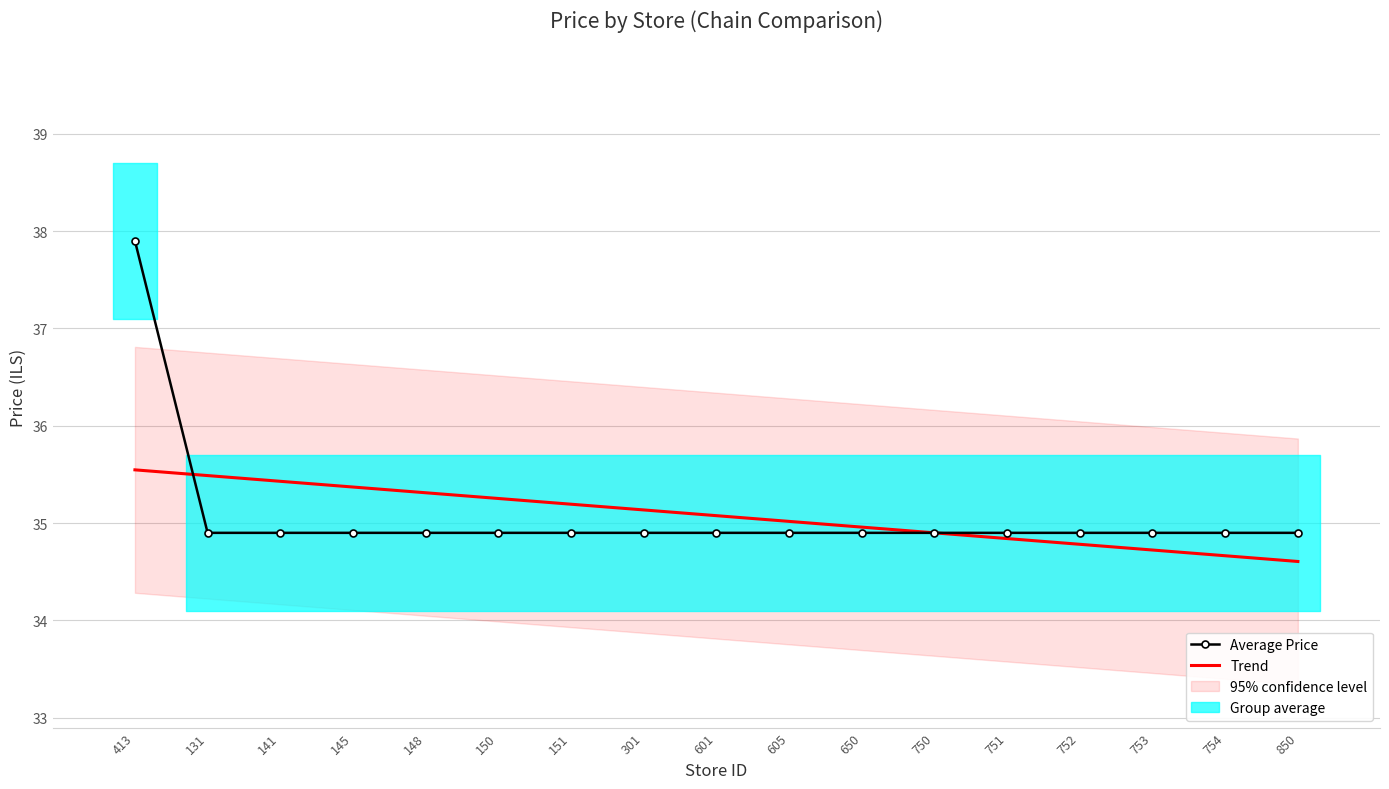

The Trend series shows 51.4 at 151. True or false?

False